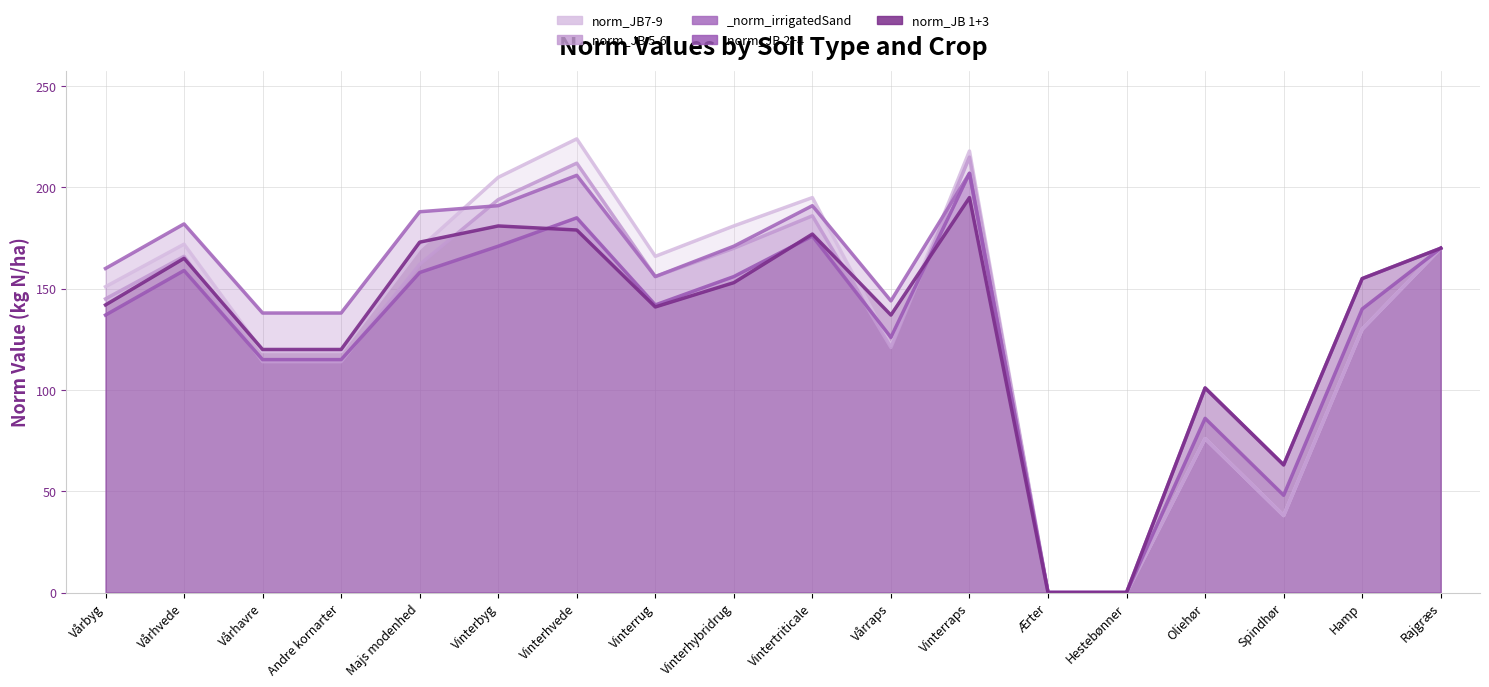

Is it true that norm_JB7-9 equals 279 at Rajgræs?

False